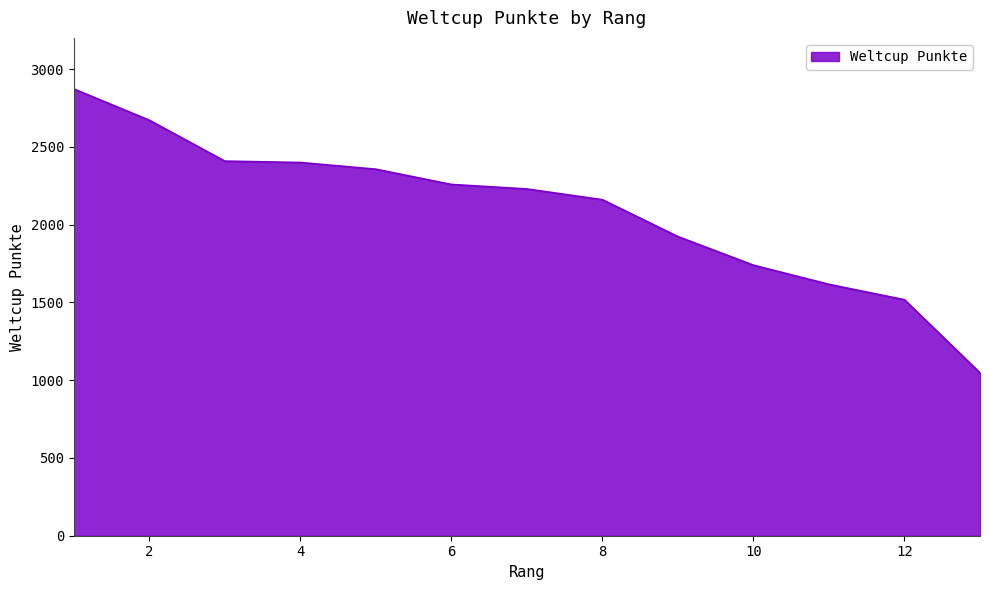

What is the difference between the maximum and minimum values?

1825